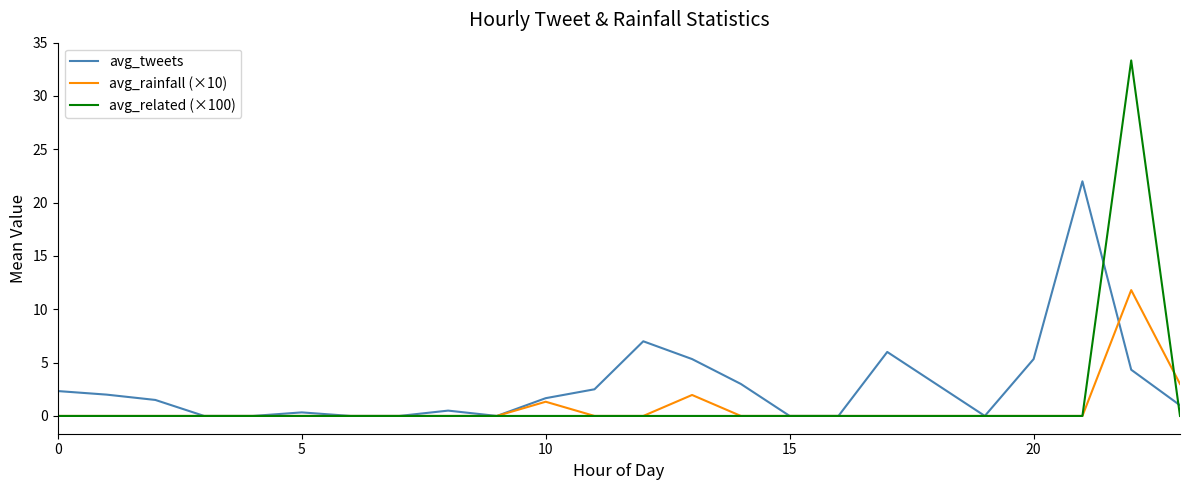

What is the sum of all avg_tweets values?

67.8